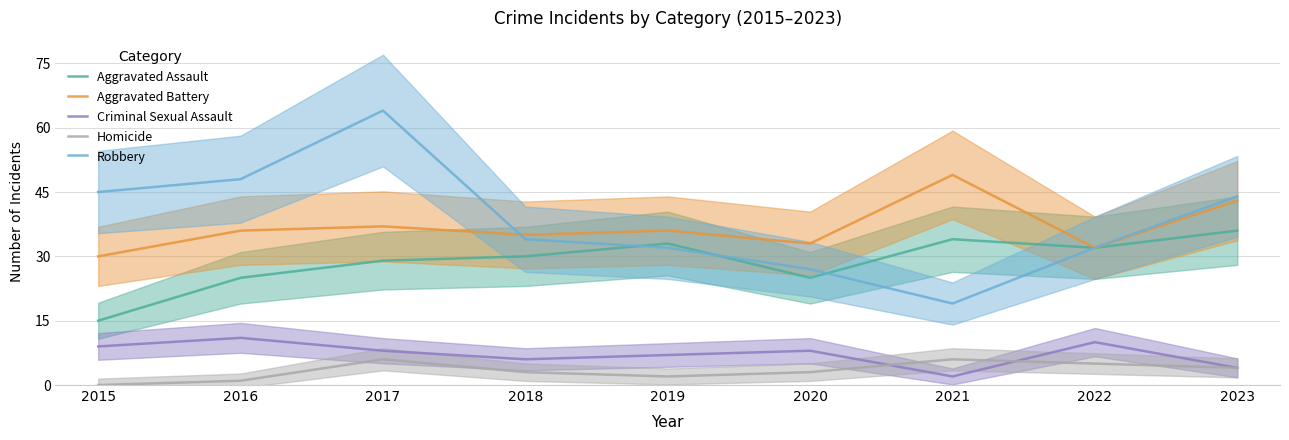

Between which two adjacent categories do Homicide and Criminal Sexual Assault first intersect?

2020 and 2021